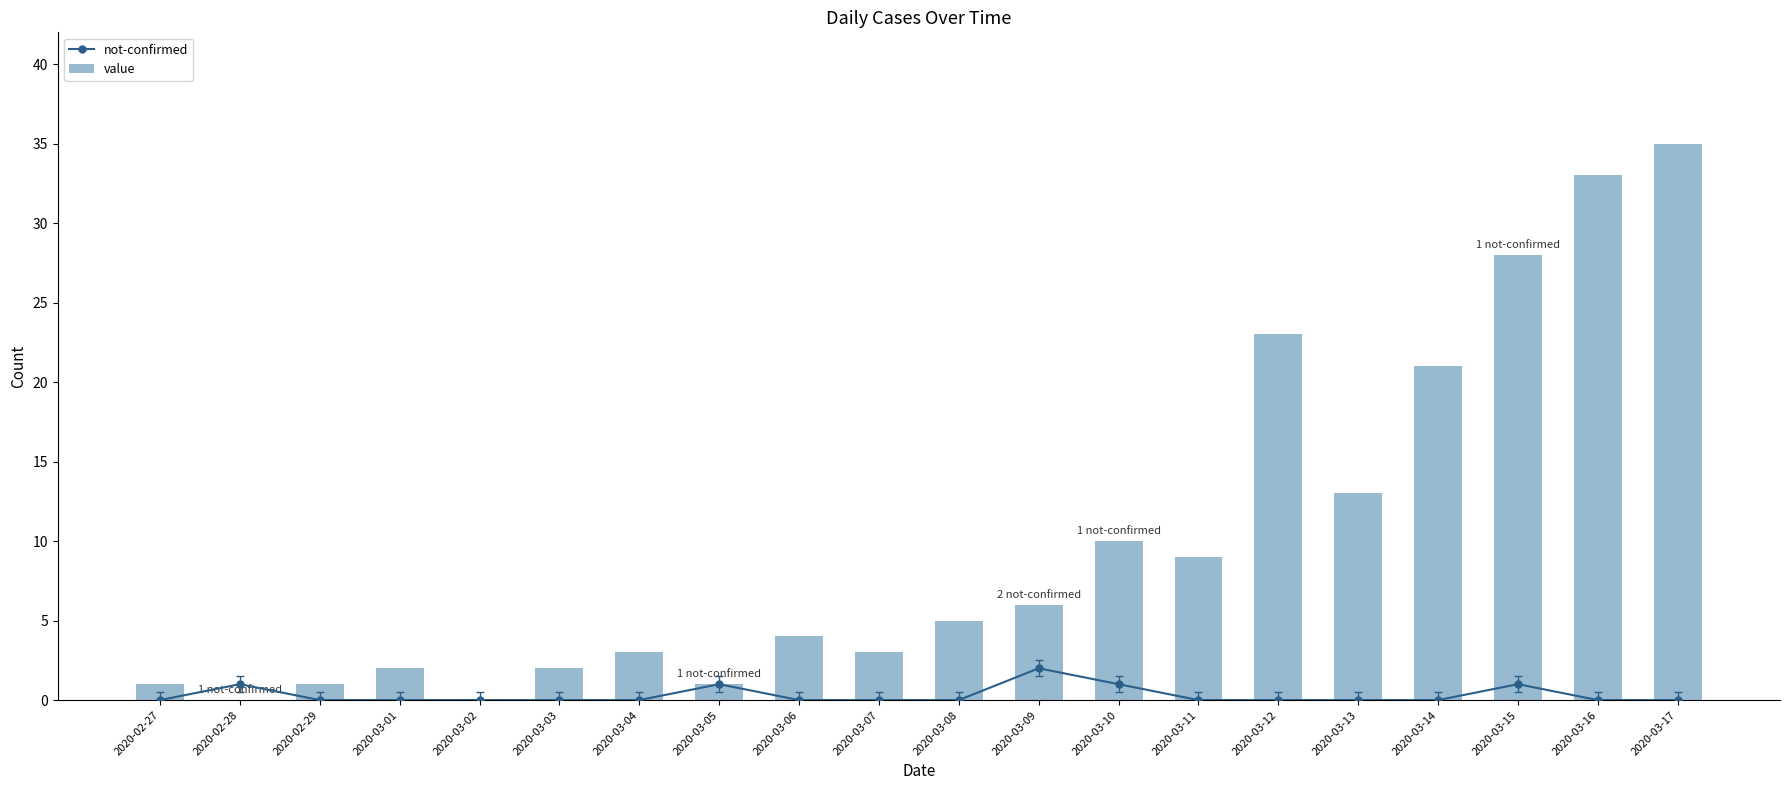

At how many categories does at least one series exceed 24?

3